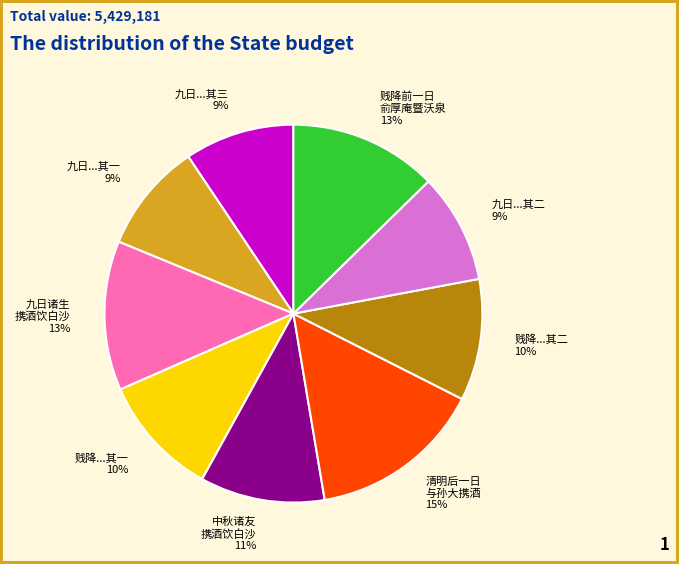

Approximately how many times larger is the value at 九日...其一 9% compared to 贱降...其一 10%?

0.9